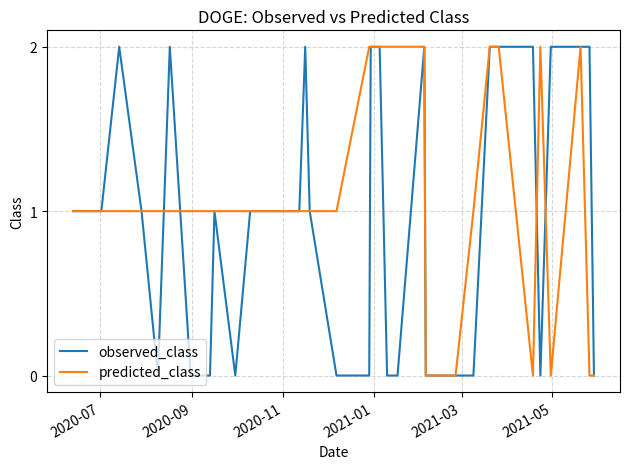

Rank the series by their average value, from highest to lowest.

predicted_class, observed_class